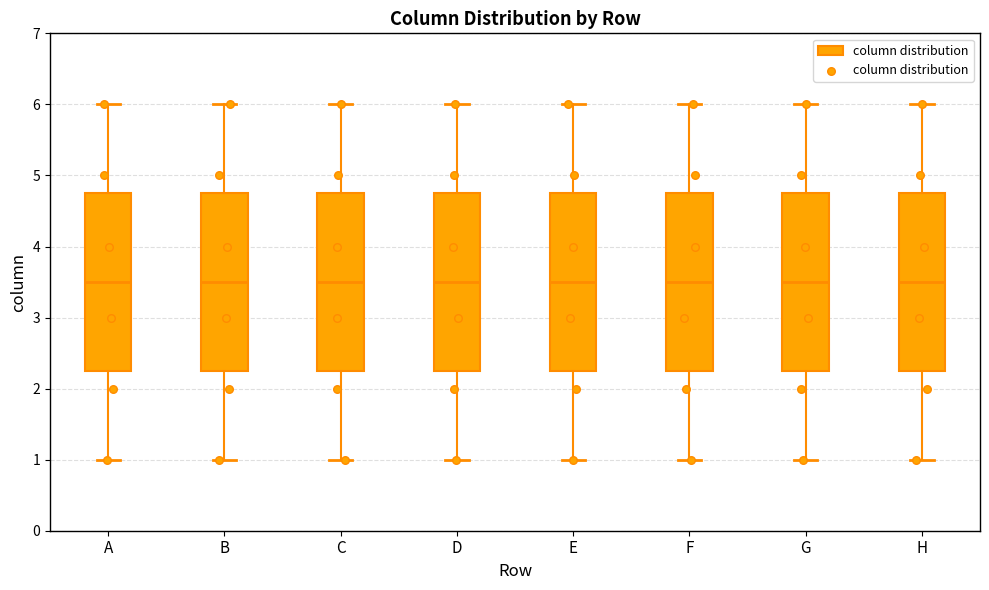

Reading left to right, read every box against the y-axis: the position of its median line, the range the box covers, and the ends of its whiskers. The values are not printed on the chart, so give them approximately, as read against the axis.

A: median 3.5, box 2.3 to 4.8, whiskers 1.0 to 6.0
B: median 3.5, box 2.3 to 4.8, whiskers 1.0 to 6.0
C: median 3.5, box 2.3 to 4.8, whiskers 1.0 to 6.0
D: median 3.5, box 2.3 to 4.8, whiskers 1.0 to 6.0
E: median 3.5, box 2.3 to 4.8, whiskers 1.0 to 6.0
F: median 3.5, box 2.3 to 4.8, whiskers 1.0 to 6.0
G: median 3.5, box 2.3 to 4.8, whiskers 1.0 to 6.0
H: median 3.5, box 2.3 to 4.8, whiskers 1.0 to 6.0